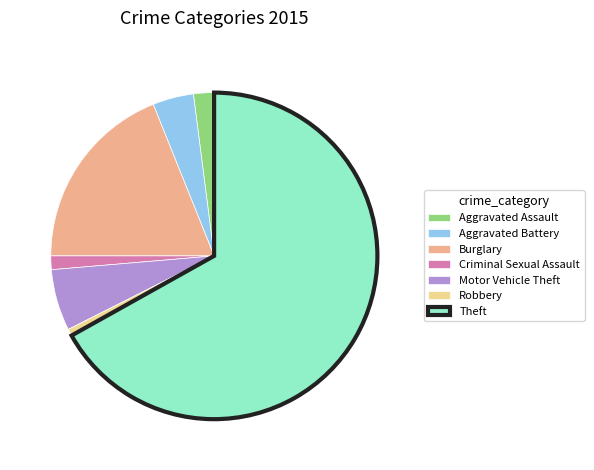

Rank the categories by value from highest to lowest.

Theft, Burglary, Motor Vehicle Theft, Aggravated Battery, Aggravated Assault, Criminal Sexual Assault, Robbery